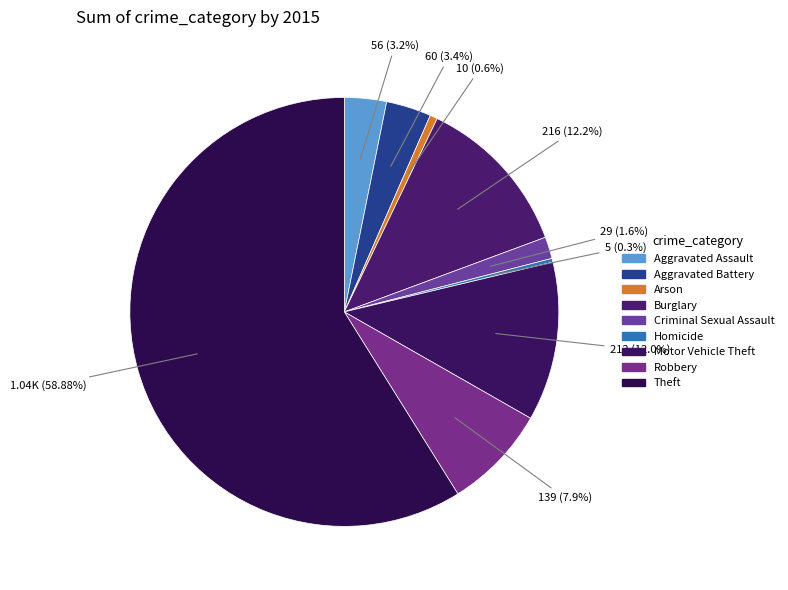

How many segments does this pie chart have?

9